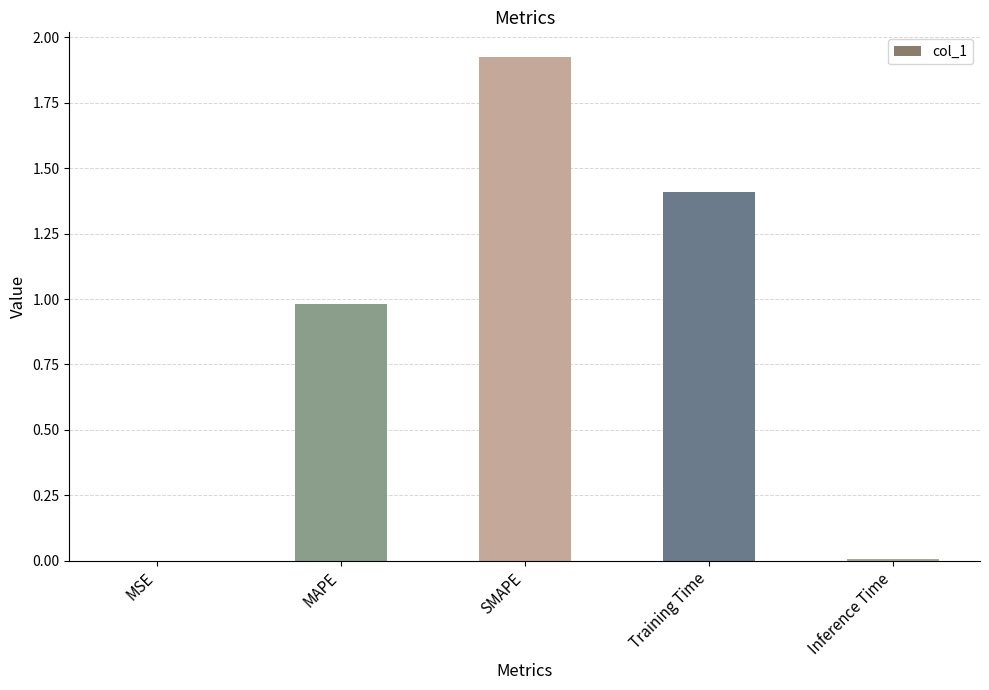

The chart shows a value of 0.0 at Inference Time. True or false?

True